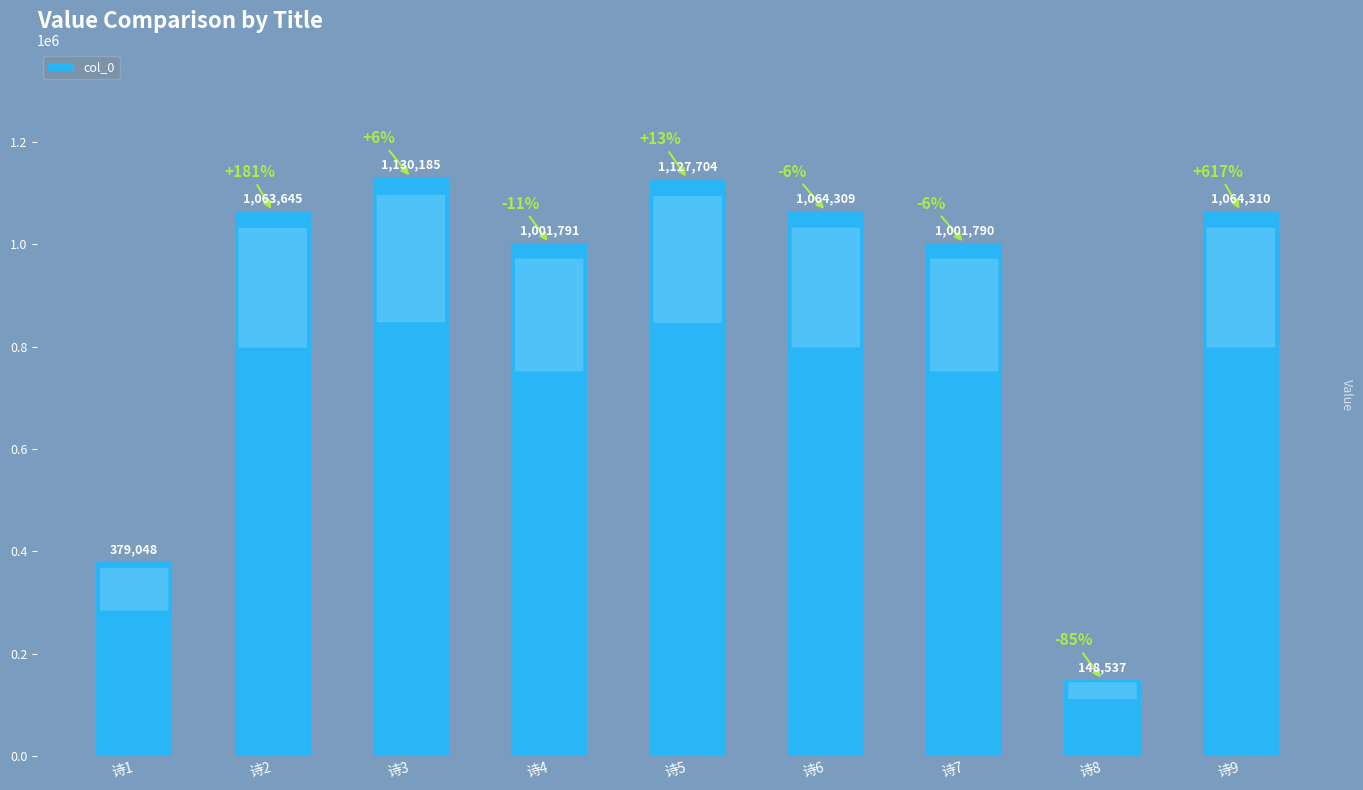

What is the difference between the maximum and minimum values?

981648